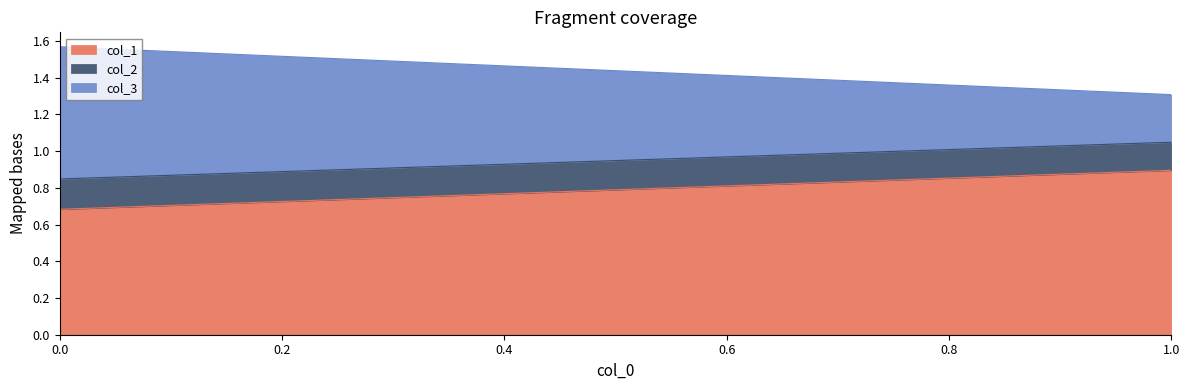

What value does the col_1 series have at 0?

0.7